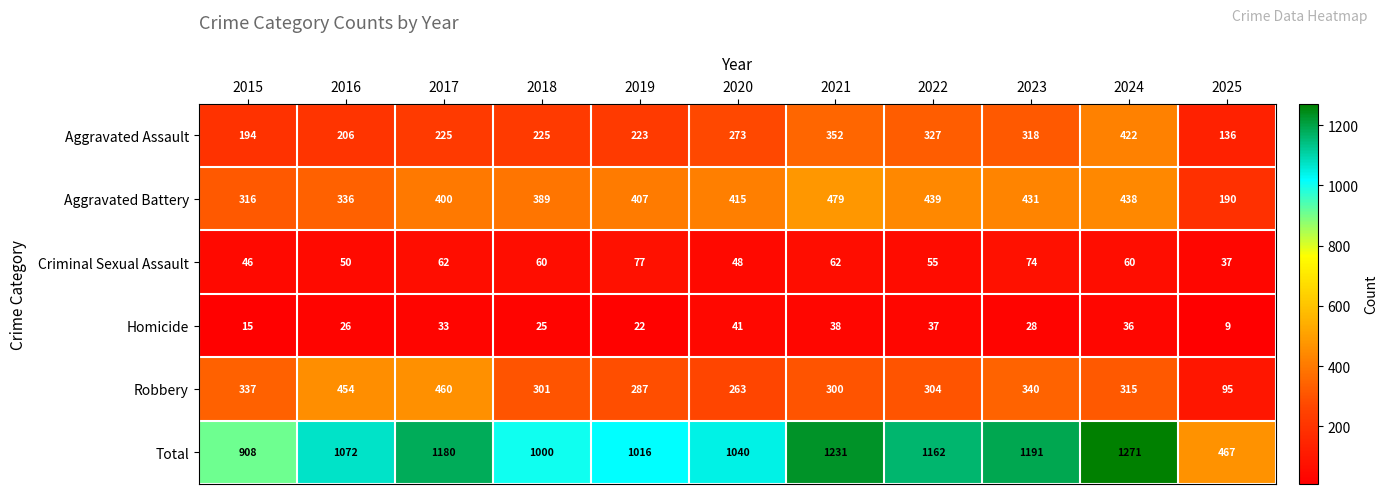

How many data points does each series have?

11